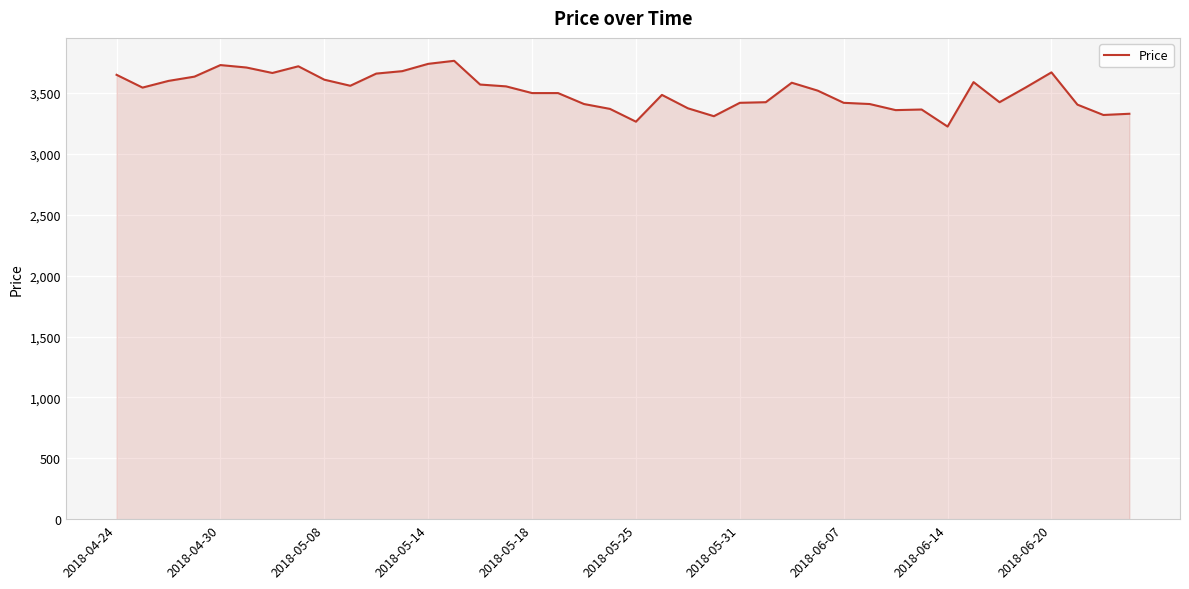

What is the maximum value shown in the chart?

3765